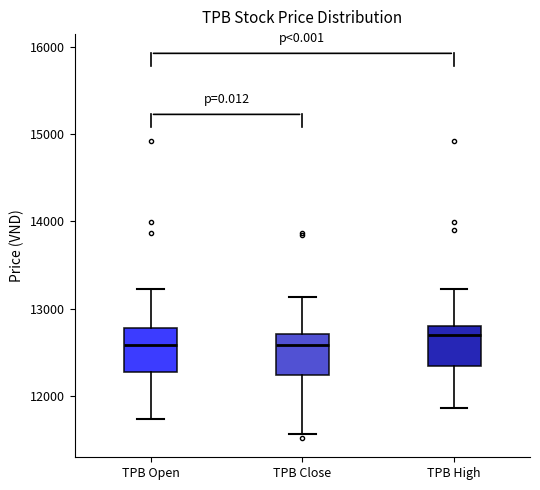

Reading left to right, read every box against the y-axis: the position of its median line, the range the box covers, and the ends of its whiskers. The values are not printed on the chart, so give them approximately, as read against the axis.

TPB Open: median 12600, box 12300 to 12800, whiskers 11700 to 13200
TPB Close: median 12600, box 12200 to 12700, whiskers 11600 to 13100
TPB High: median 12700, box 12300 to 12800, whiskers 11900 to 13200